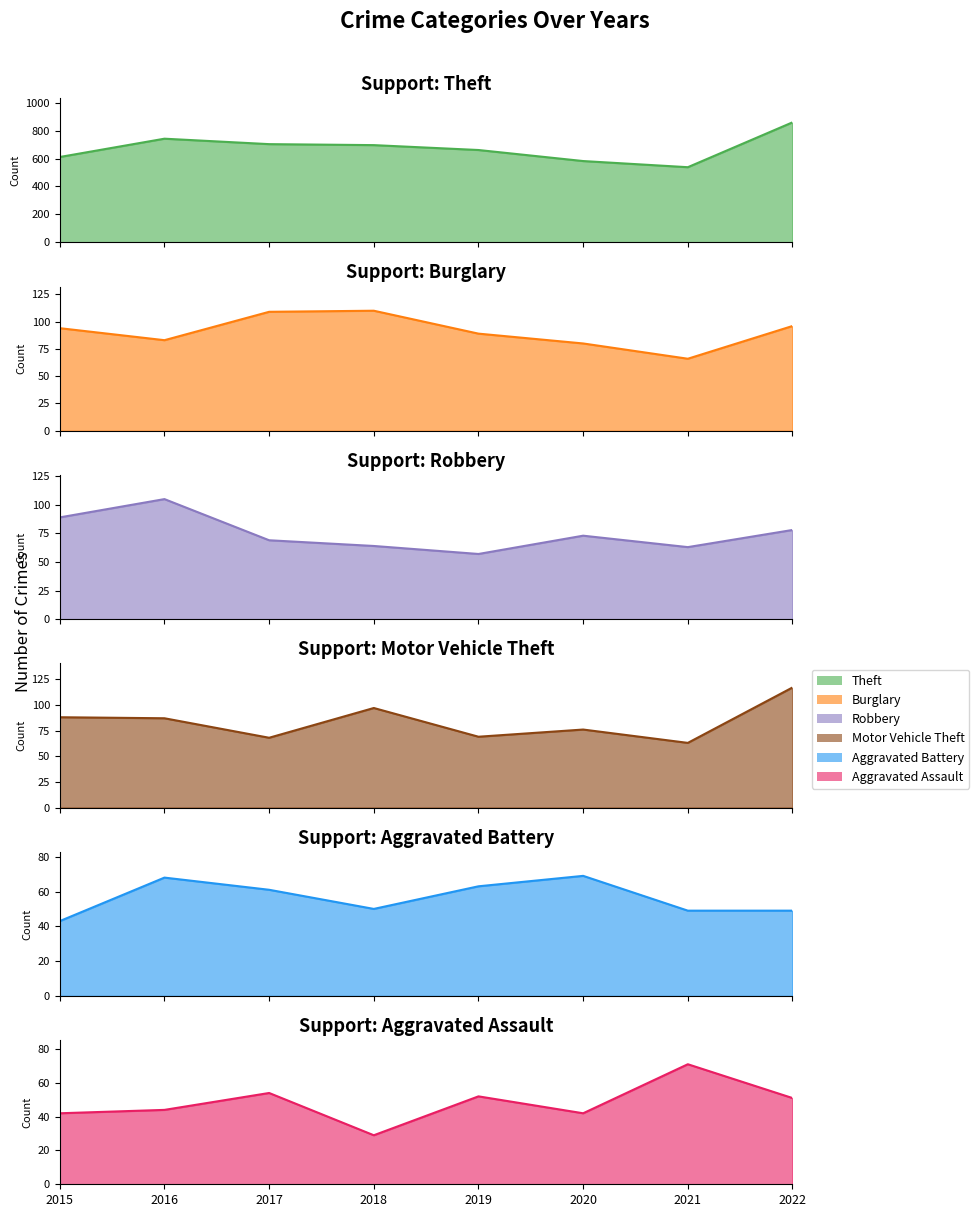

What are all the series names shown in the legend?

Theft, Burglary, Robbery, Motor Vehicle Theft, Aggravated Battery, Aggravated Assault